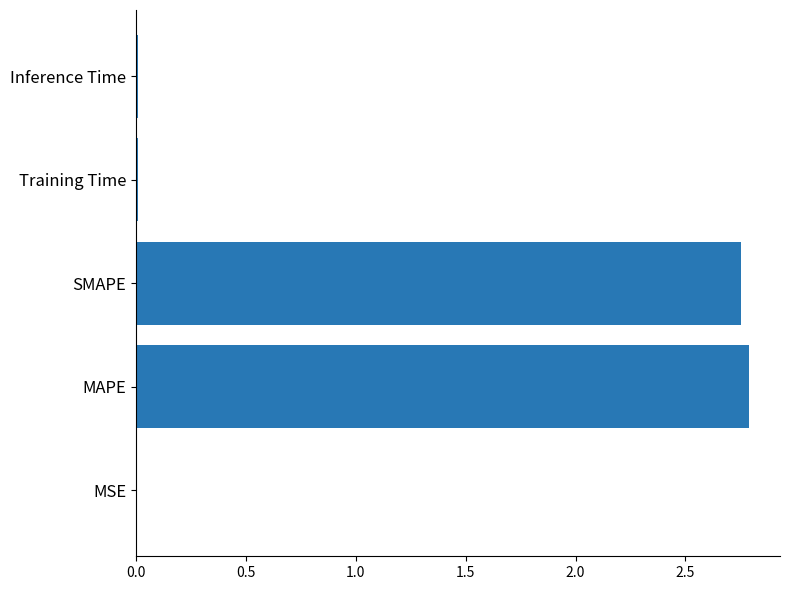

The chart shows a value of 2.8 at MAPE. True or false?

True